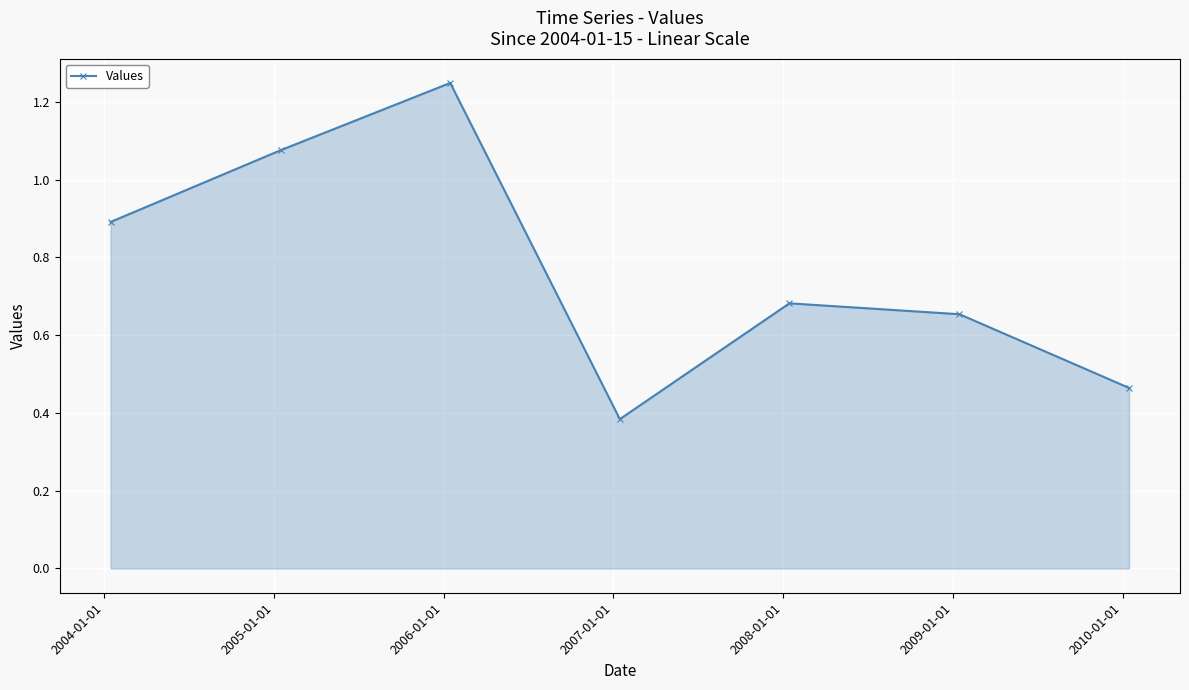

What is the difference between the maximum and minimum values?

0.9